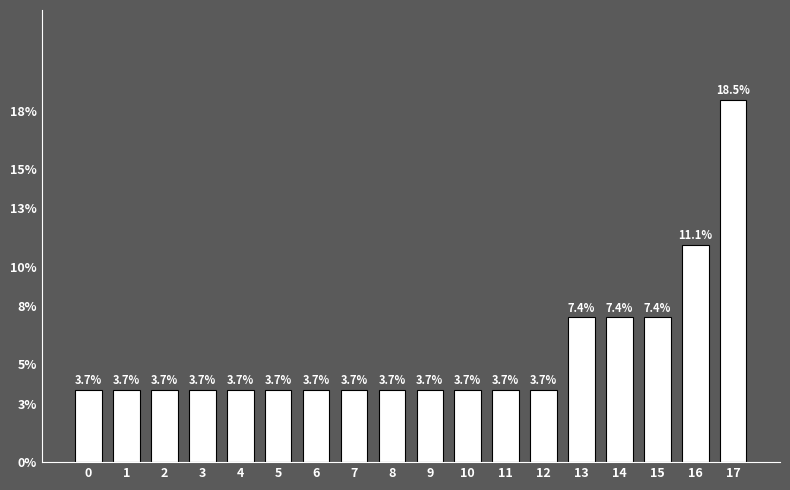

The value at 10 is 3.7. True or false?

True